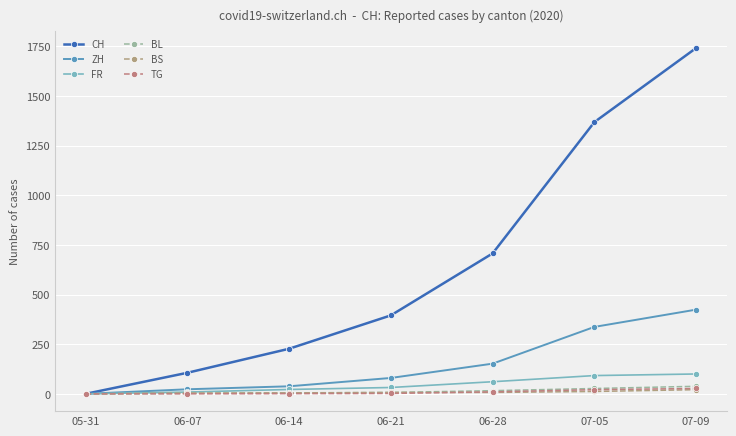

At which label is CH closest to 870?

06-28